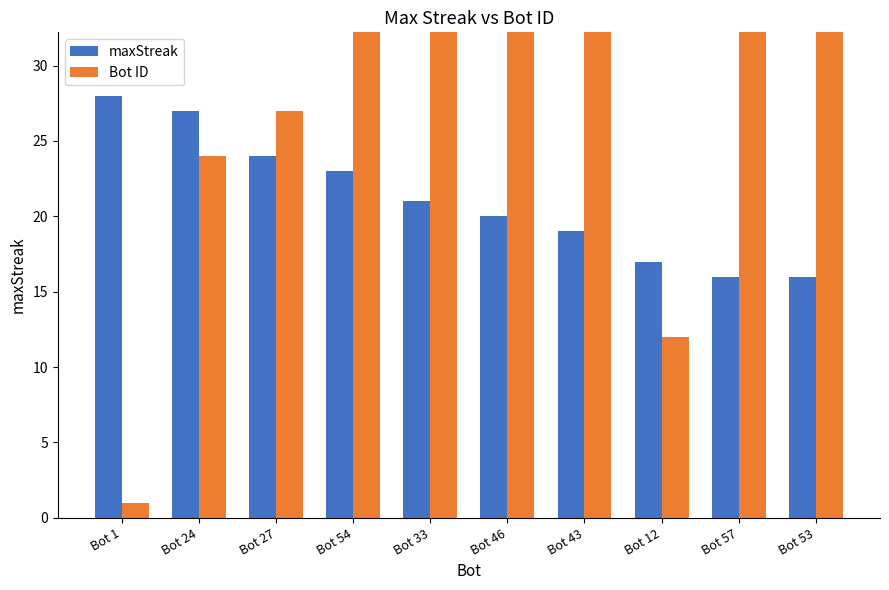

What is the difference between the second highest and minimum values in the Bot ID series?

53